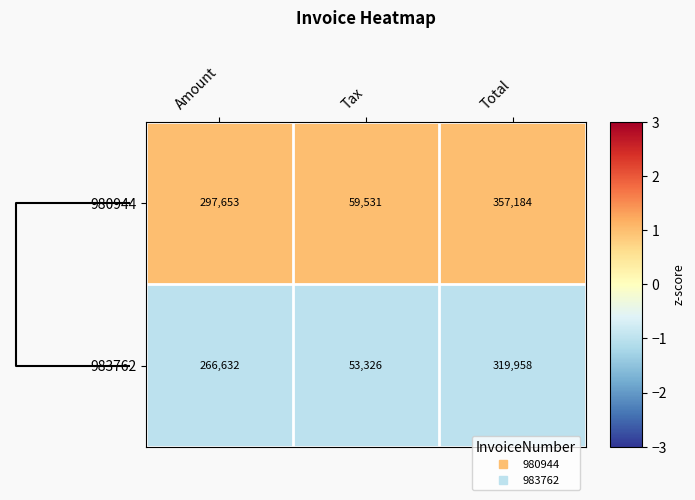

Reading right to left, transcribe all the data shown in this chart.

980944: Total=357184	Tax=59531	Amount=297653
983762: Total=319958	Tax=53326	Amount=266632